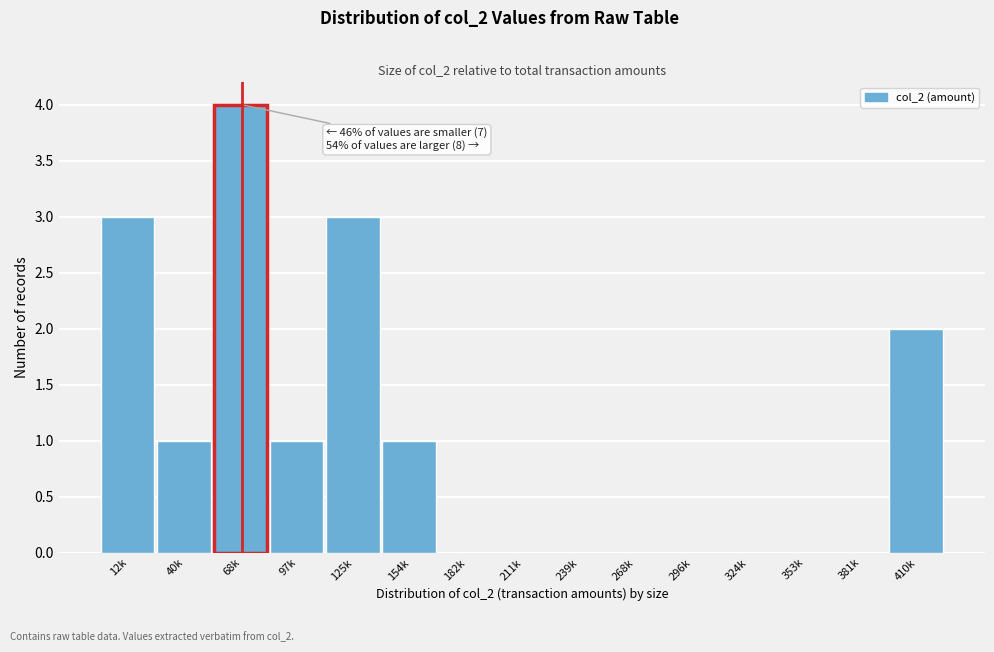

Reading right to left, list all the values displayed in this chart.

410k=2	381k=0	353k=0	324k=0	296k=0	268k=0	239k=0	211k=0	182k=0	154k=1	125k=3	97k=1	68k=4	40k=1	12k=3